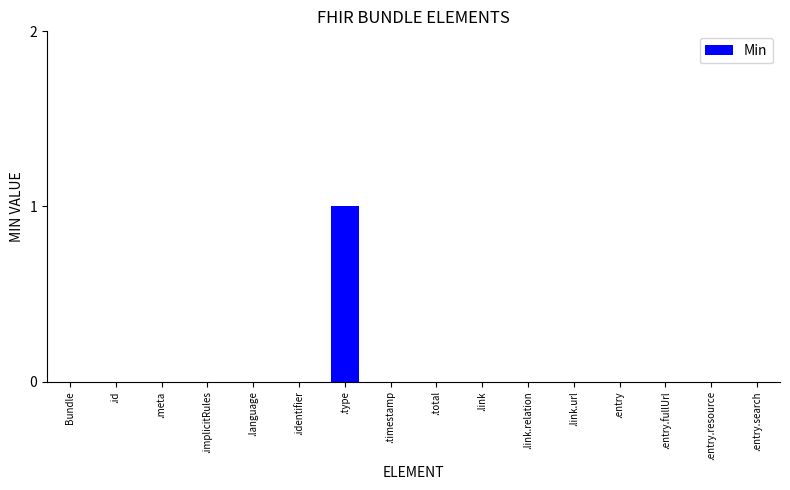

At which category does the chart reach its peak across all series?

.type